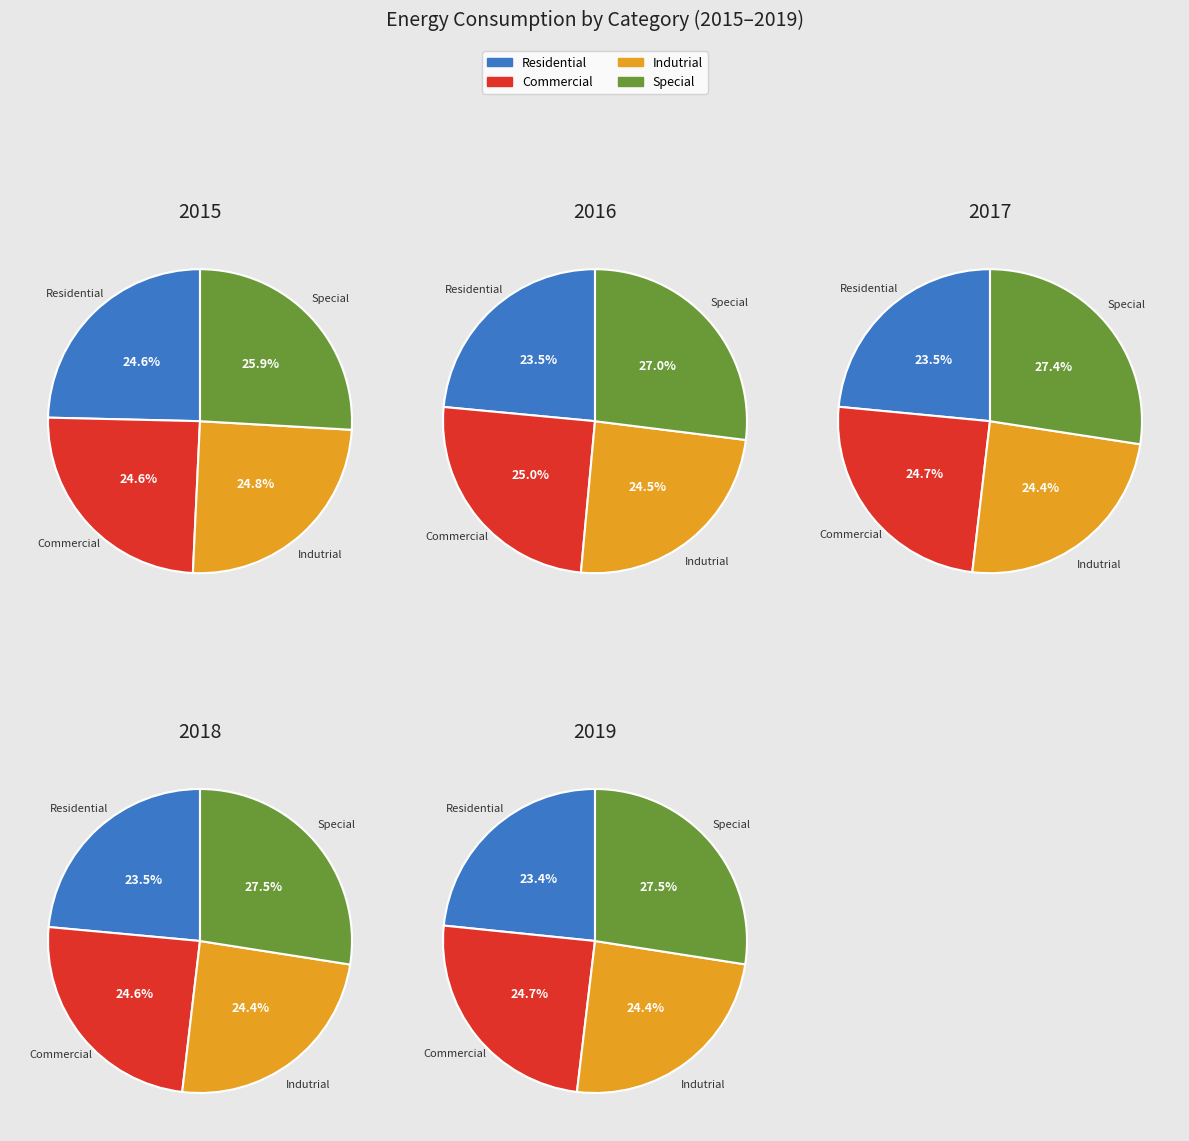

Which has a higher value, Indutrial or Special?

Special